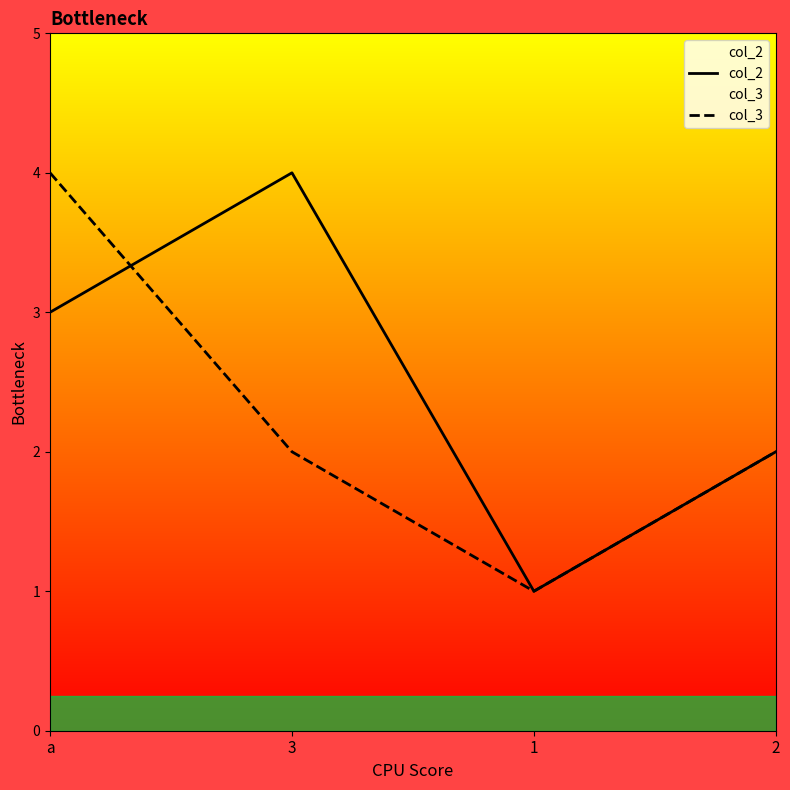

What is the label of the 4th point from the left?

2